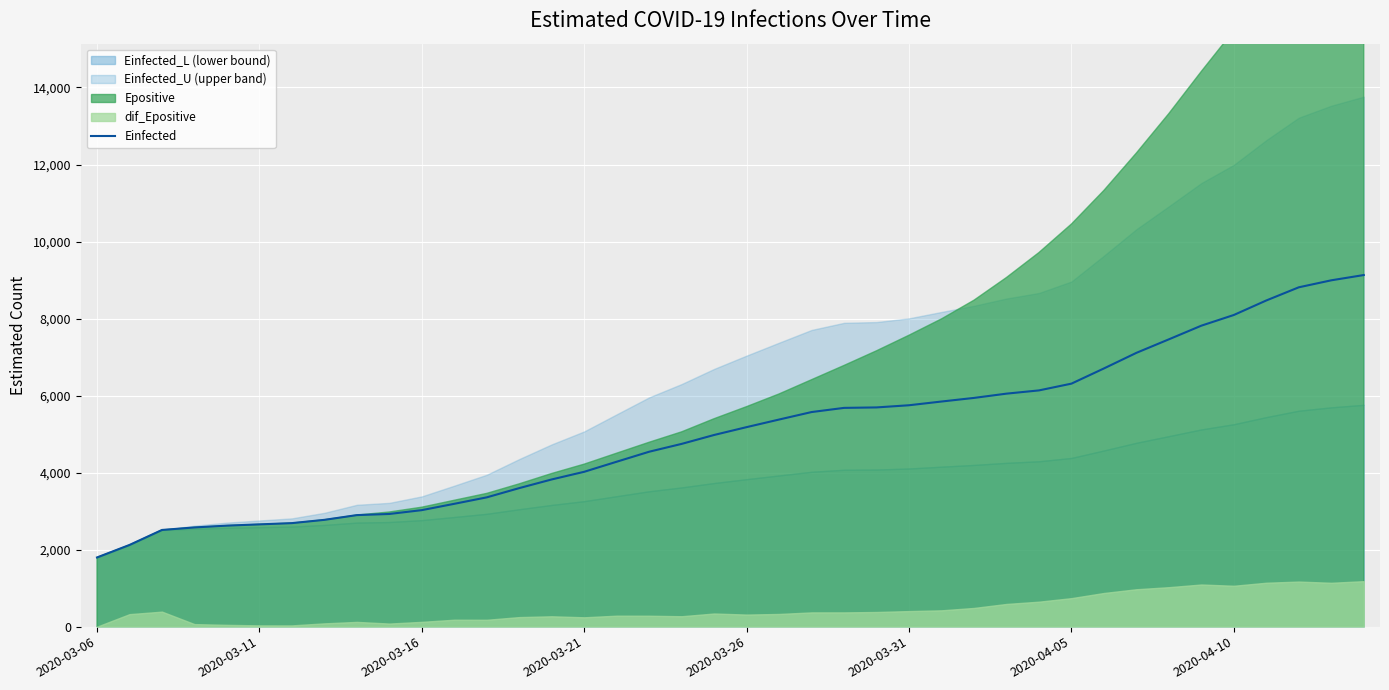

At which label is the value closest to 5463?

21